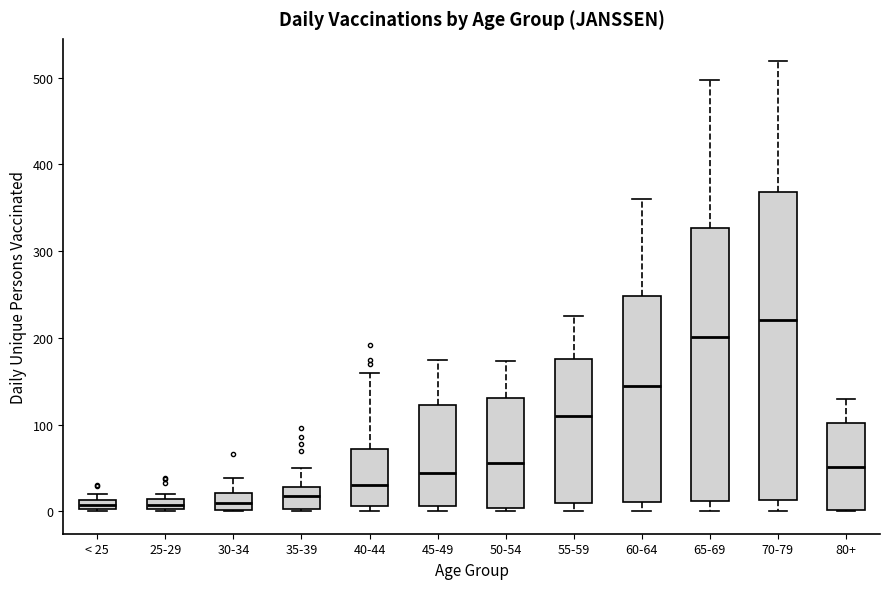

Which box has the highest median line?

70-79